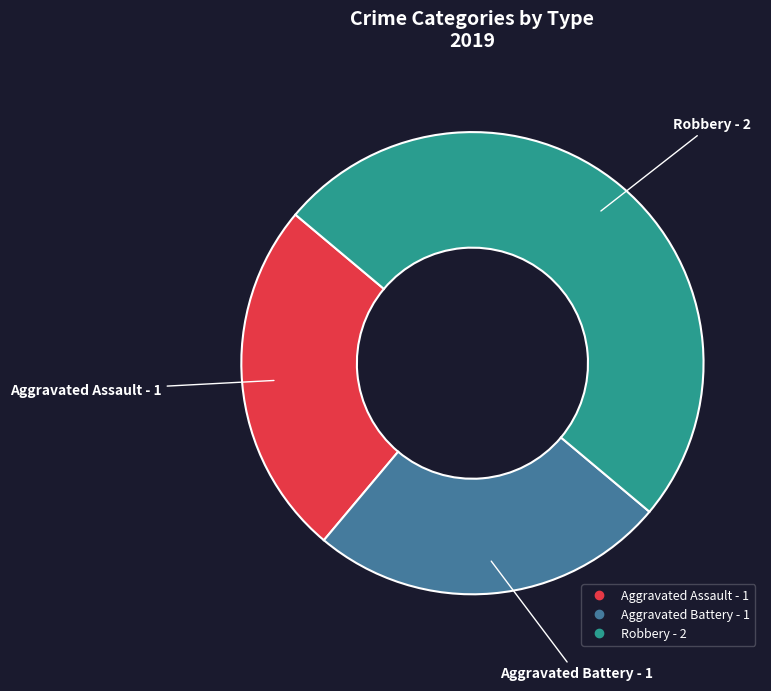

Which has a higher value, Robbery or Aggravated Battery?

Robbery